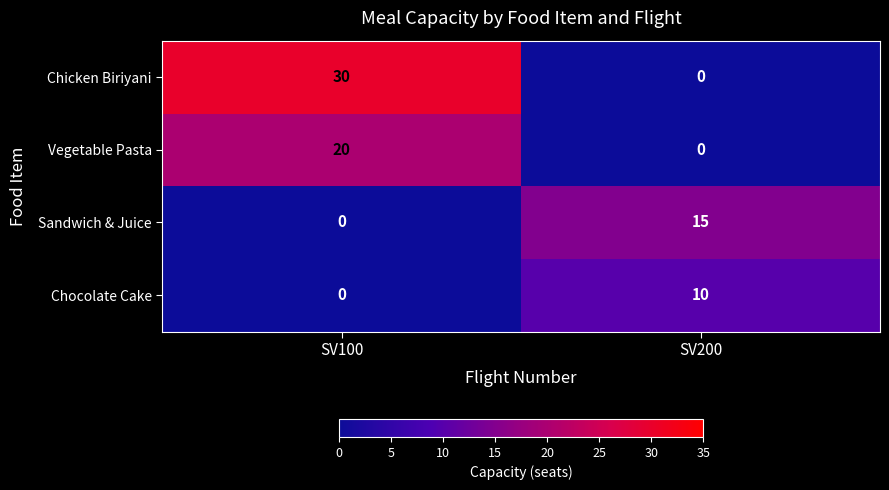

Which category has the highest value across all series?

SV100